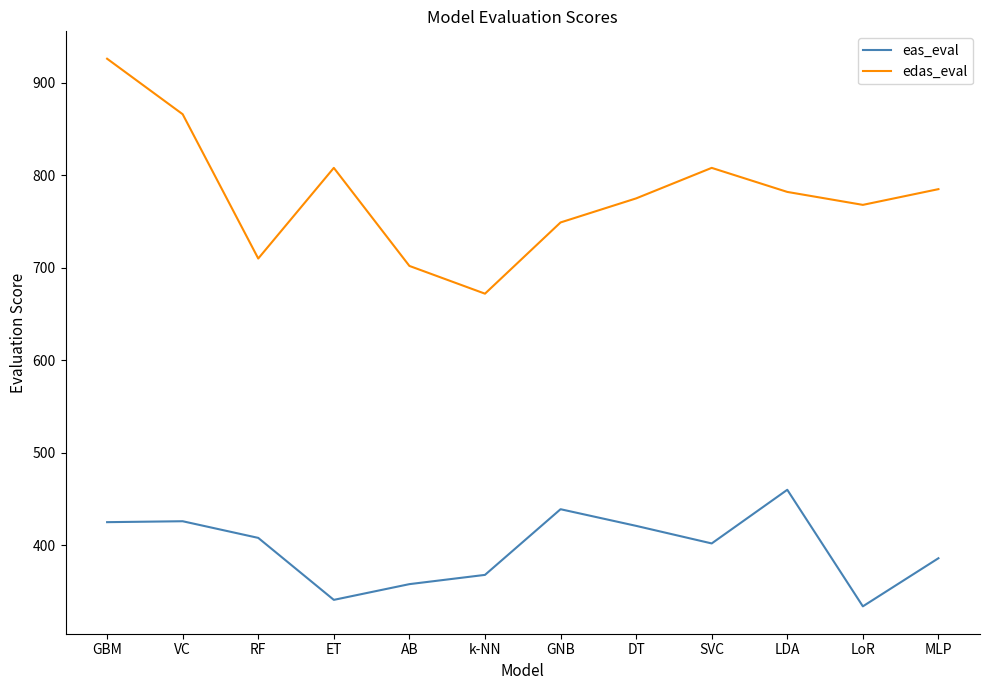

Which series has the widest spread of values?

edas_eval